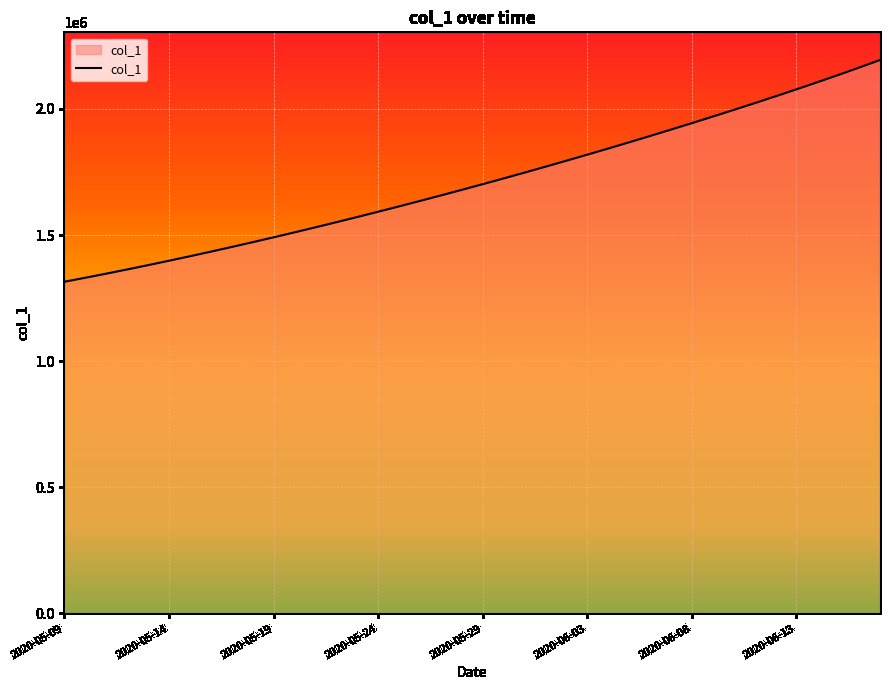

What is the minimum value shown in the chart?

1315099.0